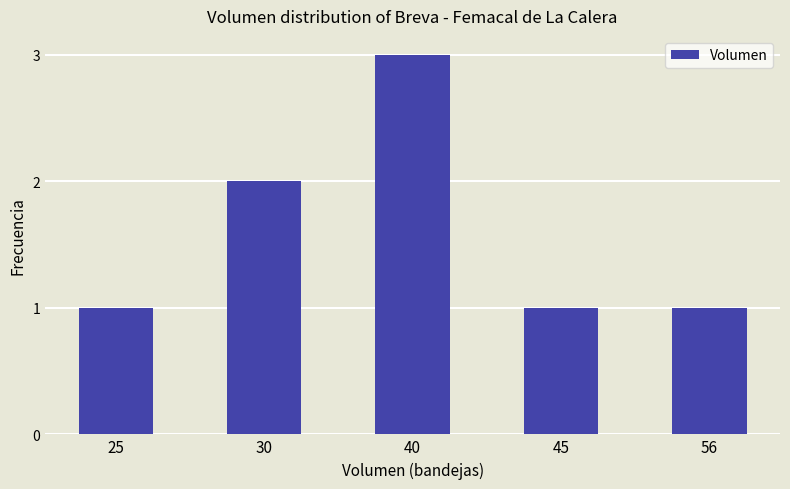

What is the ratio of the value at 45 to the value at 30?

0.5